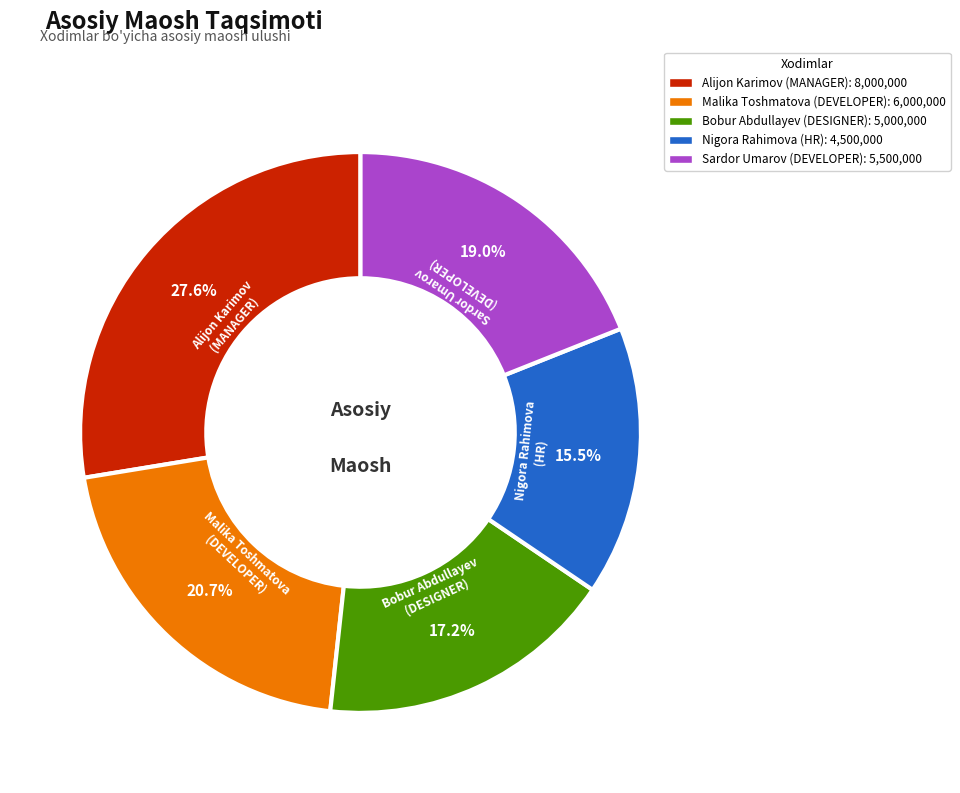

Is the sum of Malika Toshmatova (DEVELOPER) and Bobur Abdullayev (DESIGNER) greater than half?

No